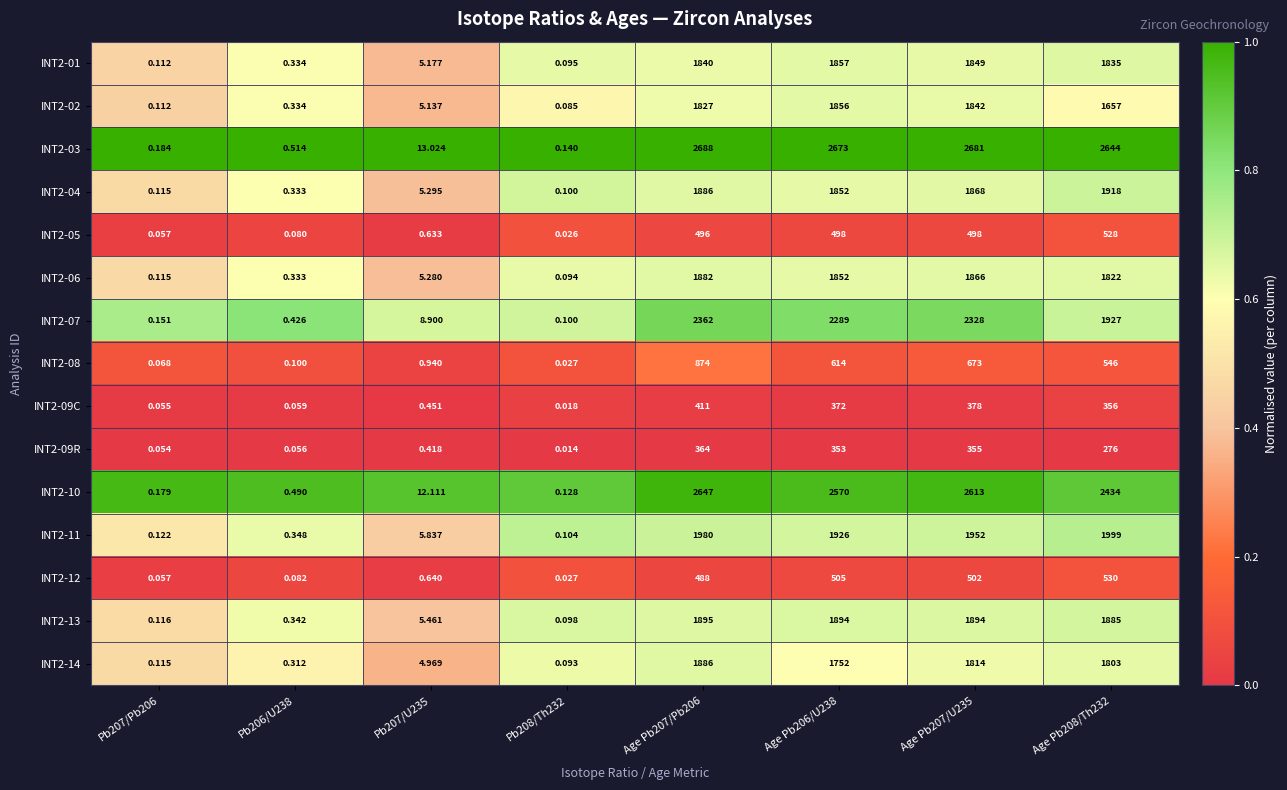

Reading left to right, transcribe all the data shown in this chart.

INT2-01: Pb207/Pb206=0.1	Pb206/U238=0.3	Pb207/U235=5.2	Pb208/Th232=0.1	Age Pb207/Pb206=1840.0	Age Pb206/U238=1857.0	Age Pb207/U235=1849.0	Age Pb208/Th232=1835.0
INT2-02: Pb207/Pb206=0.1	Pb206/U238=0.3	Pb207/U235=5.1	Pb208/Th232=0.1	Age Pb207/Pb206=1827.0	Age Pb206/U238=1856.0	Age Pb207/U235=1842.0	Age Pb208/Th232=1657.0
INT2-03: Pb207/Pb206=0.2	Pb206/U238=0.5	Pb207/U235=13.0	Pb208/Th232=0.1	Age Pb207/Pb206=2688.0	Age Pb206/U238=2673.0	Age Pb207/U235=2681.0	Age Pb208/Th232=2644.0
INT2-04: Pb207/Pb206=0.1	Pb206/U238=0.3	Pb207/U235=5.3	Pb208/Th232=0.1	Age Pb207/Pb206=1886.0	Age Pb206/U238=1852.0	Age Pb207/U235=1868.0	Age Pb208/Th232=1918.0
INT2-05: Pb207/Pb206=0.1	Pb206/U238=0.1	Pb207/U235=0.6	Pb208/Th232=0.0	Age Pb207/Pb206=496.0	Age Pb206/U238=498.0	Age Pb207/U235=498.0	Age Pb208/Th232=528.0
INT2-06: Pb207/Pb206=0.1	Pb206/U238=0.3	Pb207/U235=5.3	Pb208/Th232=0.1	Age Pb207/Pb206=1882.0	Age Pb206/U238=1852.0	Age Pb207/U235=1866.0	Age Pb208/Th232=1822.0
INT2-07: Pb207/Pb206=0.2	Pb206/U238=0.4	Pb207/U235=8.9	Pb208/Th232=0.1	Age Pb207/Pb206=2362.0	Age Pb206/U238=2289.0	Age Pb207/U235=2328.0	Age Pb208/Th232=1927.0
INT2-08: Pb207/Pb206=0.1	Pb206/U238=0.1	Pb207/U235=0.9	Pb208/Th232=0.0	Age Pb207/Pb206=874.0	Age Pb206/U238=614.0	Age Pb207/U235=673.0	Age Pb208/Th232=546.0
INT2-09C: Pb207/Pb206=0.1	Pb206/U238=0.1	Pb207/U235=0.5	Pb208/Th232=0.0	Age Pb207/Pb206=411.0	Age Pb206/U238=372.0	Age Pb207/U235=378.0	Age Pb208/Th232=356.0
INT2-09R: Pb207/Pb206=0.1	Pb206/U238=0.1	Pb207/U235=0.4	Pb208/Th232=0.0	Age Pb207/Pb206=364.0	Age Pb206/U238=353.0	Age Pb207/U235=355.0	Age Pb208/Th232=276.0
INT2-10: Pb207/Pb206=0.2	Pb206/U238=0.5	Pb207/U235=12.1	Pb208/Th232=0.1	Age Pb207/Pb206=2647.0	Age Pb206/U238=2570.0	Age Pb207/U235=2613.0	Age Pb208/Th232=2434.0
INT2-11: Pb207/Pb206=0.1	Pb206/U238=0.3	Pb207/U235=5.8	Pb208/Th232=0.1	Age Pb207/Pb206=1980.0	Age Pb206/U238=1926.0	Age Pb207/U235=1952.0	Age Pb208/Th232=1999.0
INT2-12: Pb207/Pb206=0.1	Pb206/U238=0.1	Pb207/U235=0.6	Pb208/Th232=0.0	Age Pb207/Pb206=488.0	Age Pb206/U238=505.0	Age Pb207/U235=502.0	Age Pb208/Th232=530.0
INT2-13: Pb207/Pb206=0.1	Pb206/U238=0.3	Pb207/U235=5.5	Pb208/Th232=0.1	Age Pb207/Pb206=1895.0	Age Pb206/U238=1894.0	Age Pb207/U235=1894.0	Age Pb208/Th232=1885.0
INT2-14: Pb207/Pb206=0.1	Pb206/U238=0.3	Pb207/U235=5.0	Pb208/Th232=0.1	Age Pb207/Pb206=1886.0	Age Pb206/U238=1752.0	Age Pb207/U235=1814.0	Age Pb208/Th232=1803.0